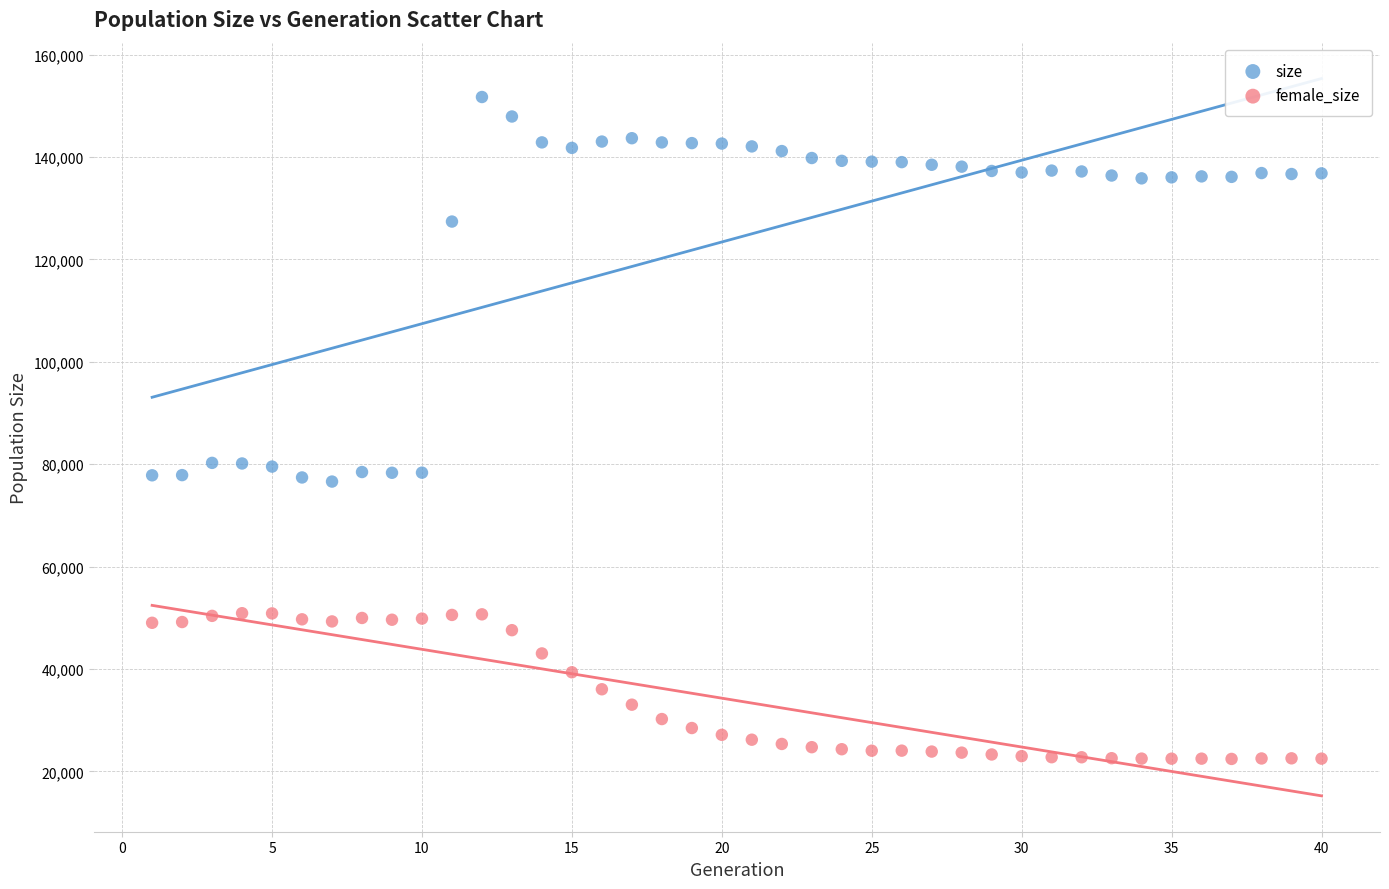

What is the X range (max minus min) for the scatter plot?

39